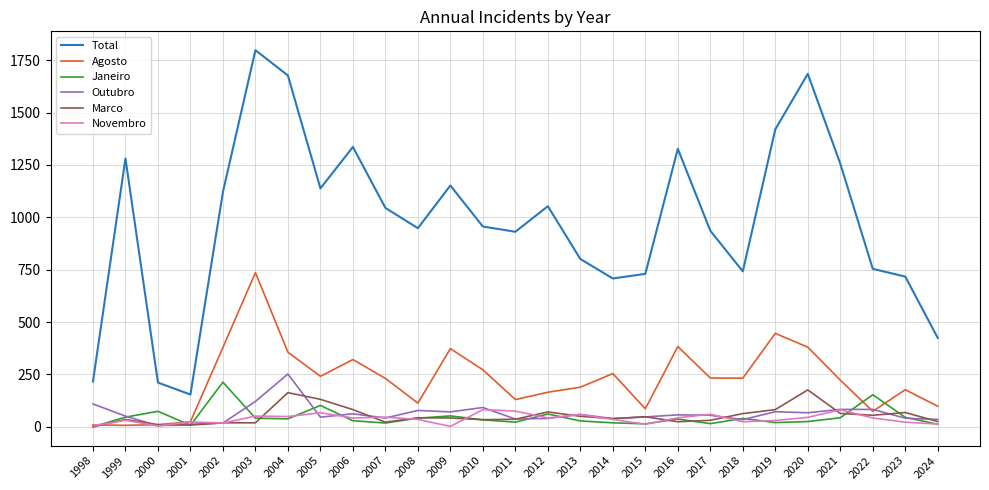

What is the difference between the Janeiro values at 1999 and 2019?

26